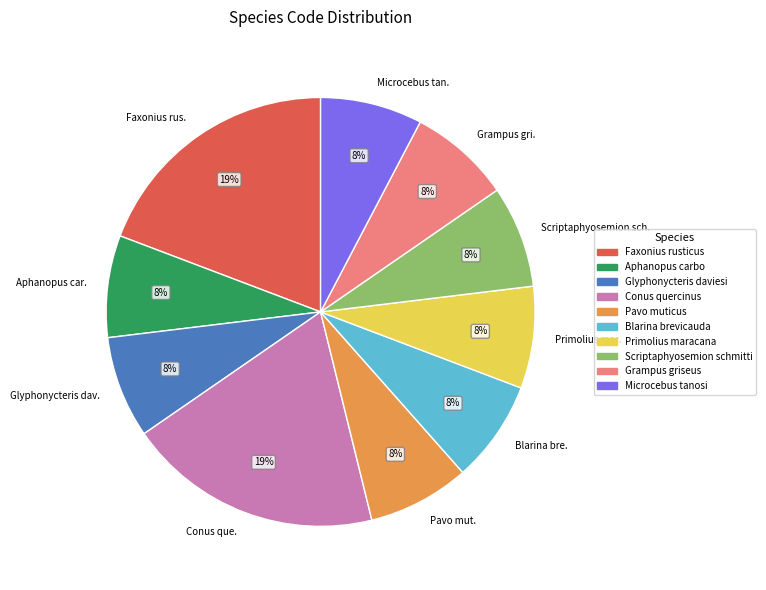

Between Faxonius rus. and Grampus gri., which is larger?

Faxonius rus.